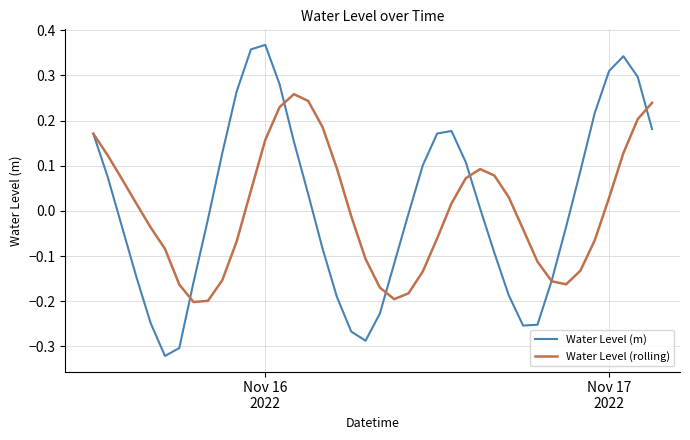

After their last crossing, which series has the higher values: Water Level (rolling) or Water Level (m)?

Water Level (rolling)